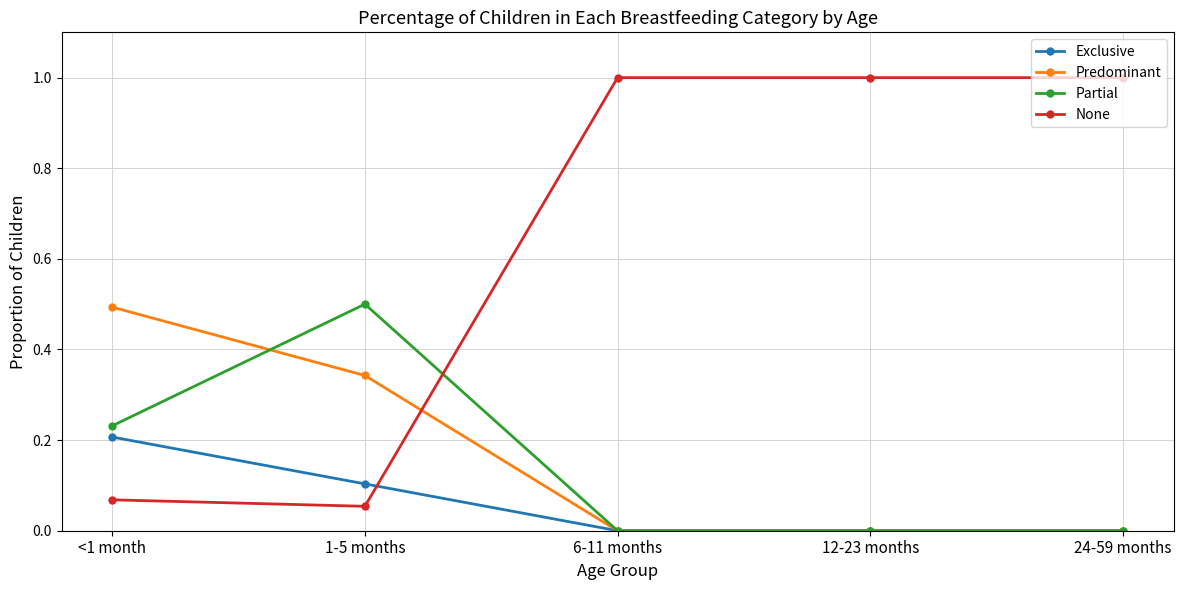

True or false: Predominant has a value of 0.0 at 24-59 months.

True